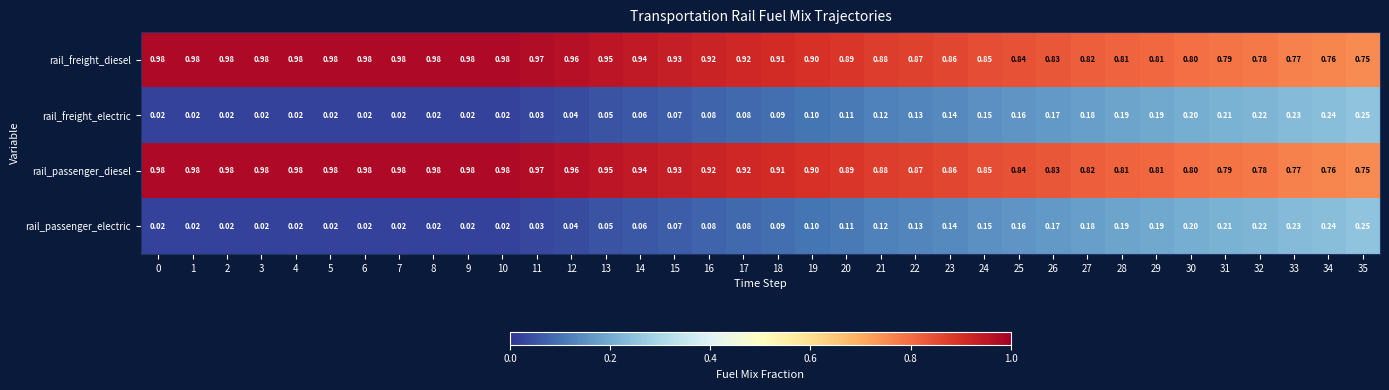

Is the value of rail_passenger_diesel at 30 greater than the value of rail_freight_diesel at 19?

No